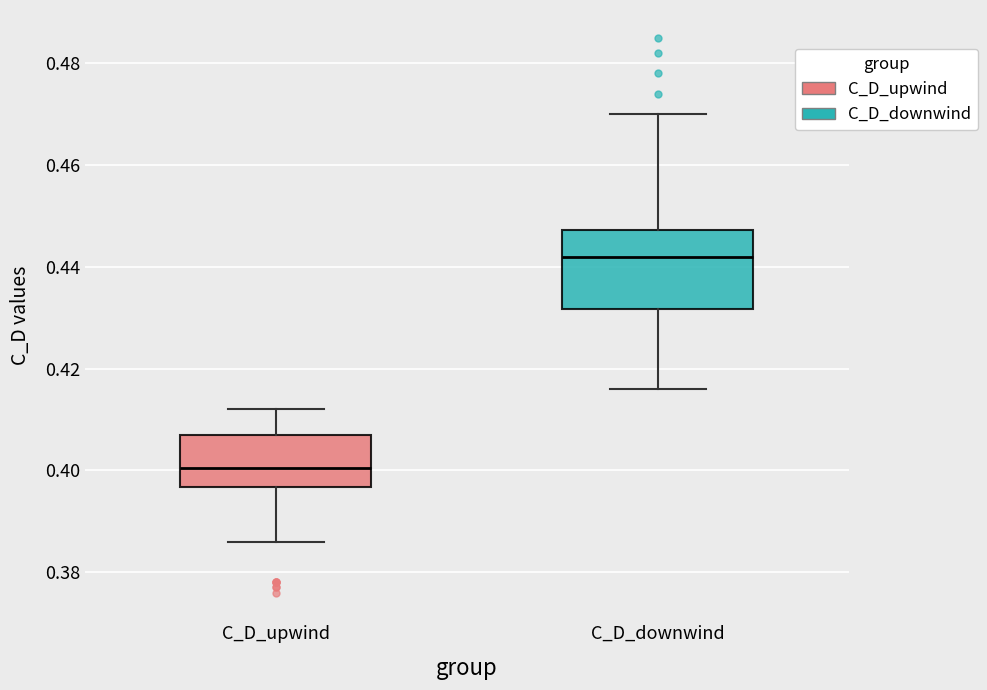

Reading left to right, transcribe this box plot: for each box, give where its median line is, the range the box spans, and where its two whiskers end, as read against the y-axis. The values are not printed on the chart, so give them approximately, as read against the axis.

C_D_upwind: median 0.400, box 0.396 to 0.408, whiskers 0.386 to 0.412
C_D_downwind: median 0.442, box 0.432 to 0.448, whiskers 0.416 to 0.470